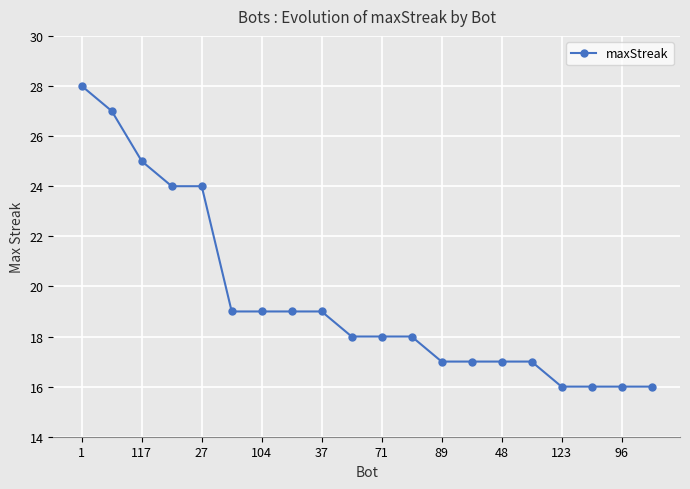

What is the average value?

20